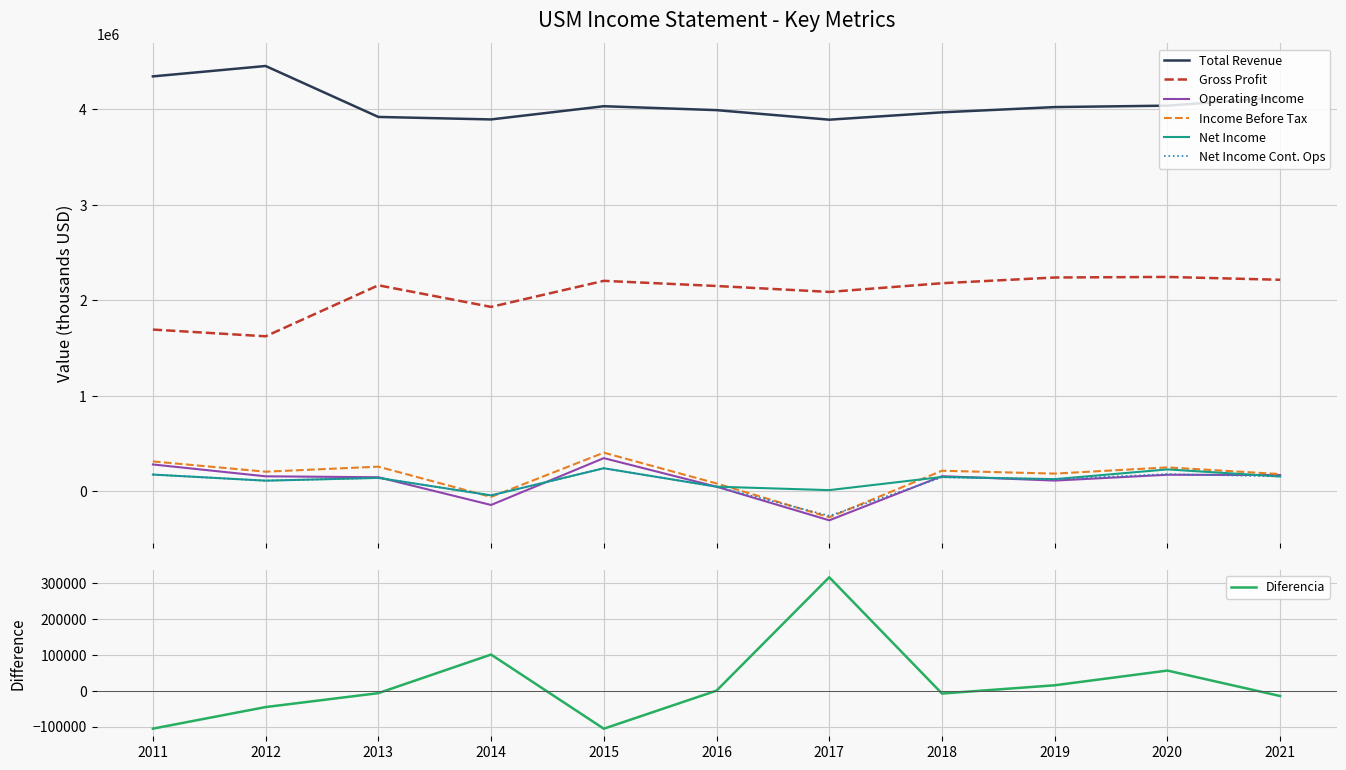

The value of Net Income at 2021 is 155000. True or false?

True